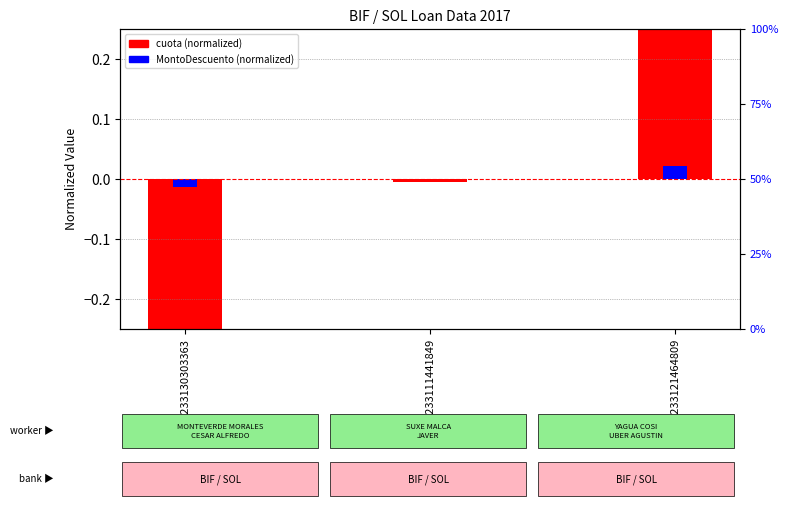

What is the difference between the second highest and minimum values in the cuota (normalized) series?

0.3